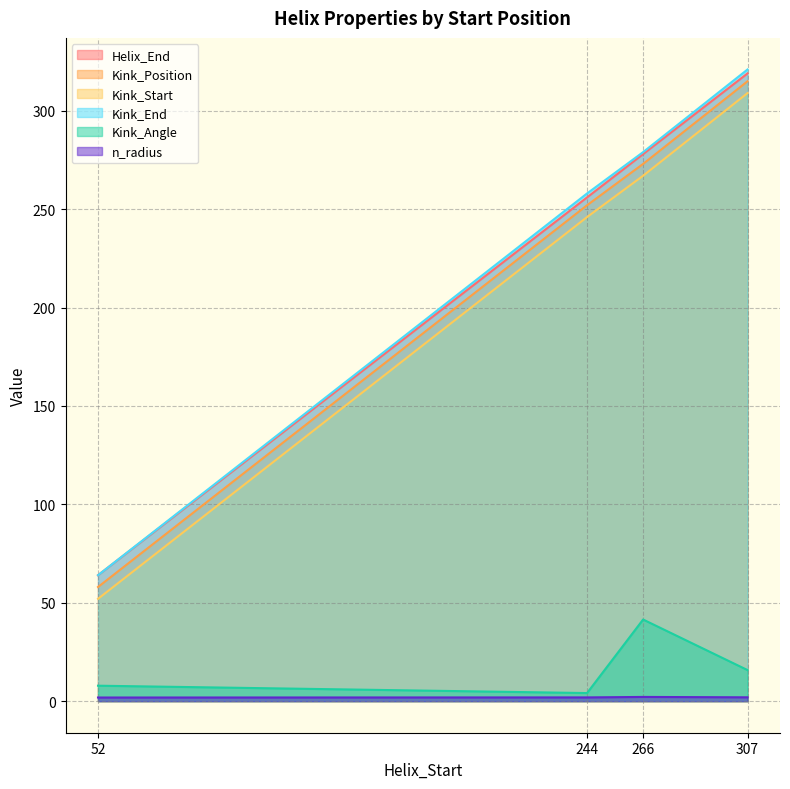

What is the minimum value for Kink_Position?

58.0